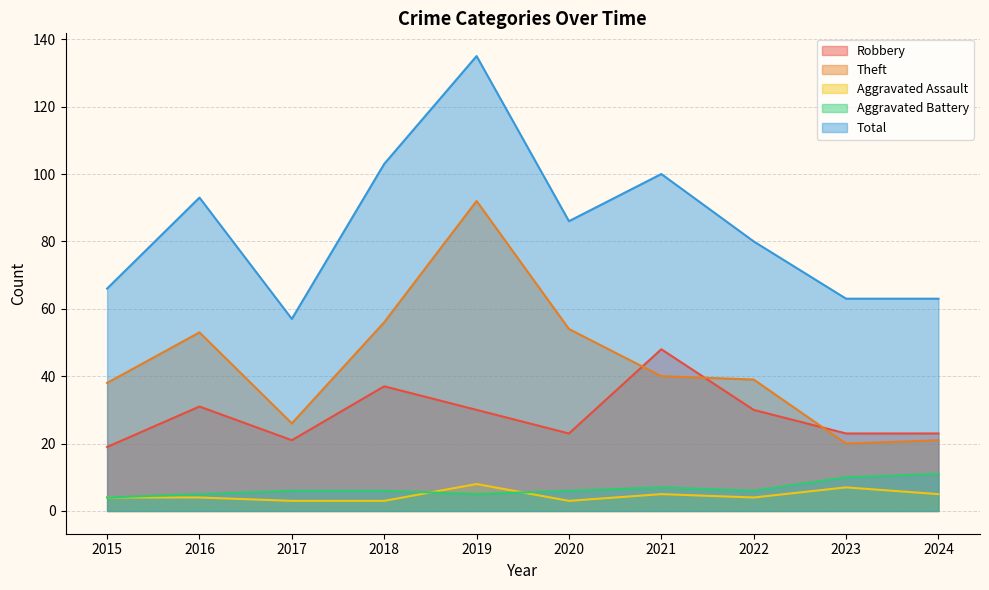

Count the number of data series in this chart.

5